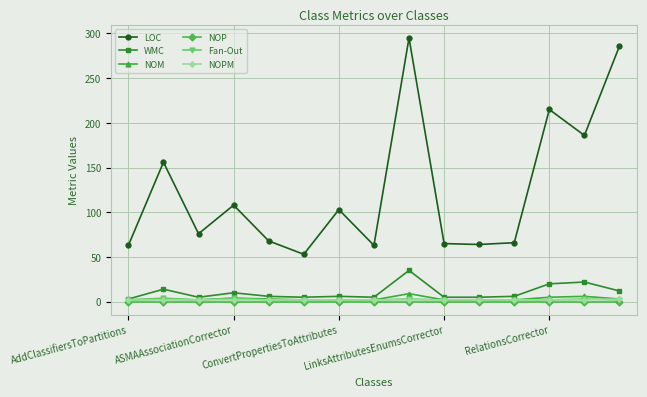

True or false: LOC and NOPM intersect in this chart.

False